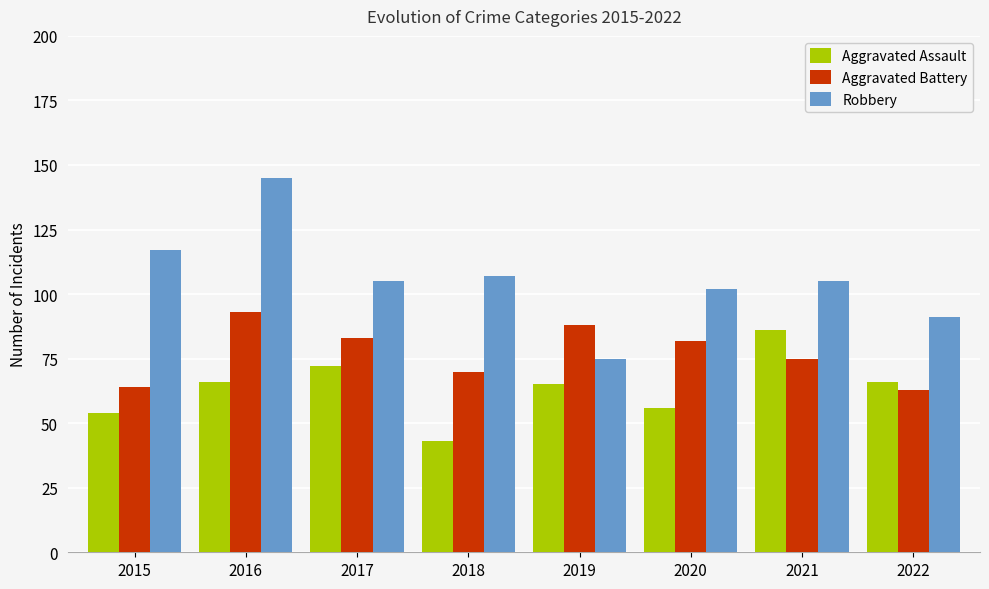

Reading left to right, extract all data points from this chart.

Aggravated Assault: 54	66	72	43	65	56	86	66
Aggravated Battery: 64	93	83	70	88	82	75	63
Robbery: 117	145	105	107	75	102	105	91